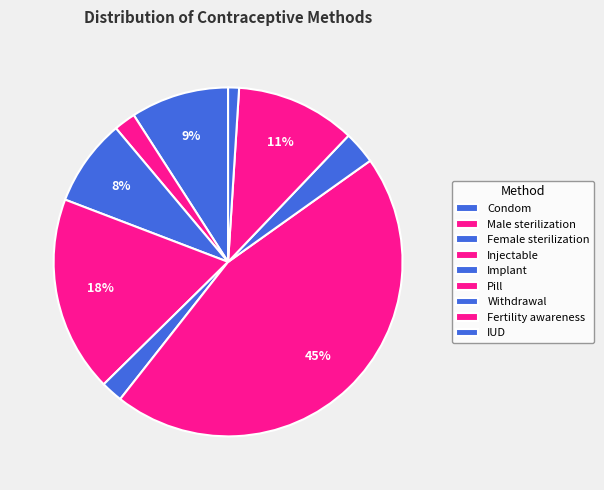

The Pill slice represents 59% of the pie. True or false?

False